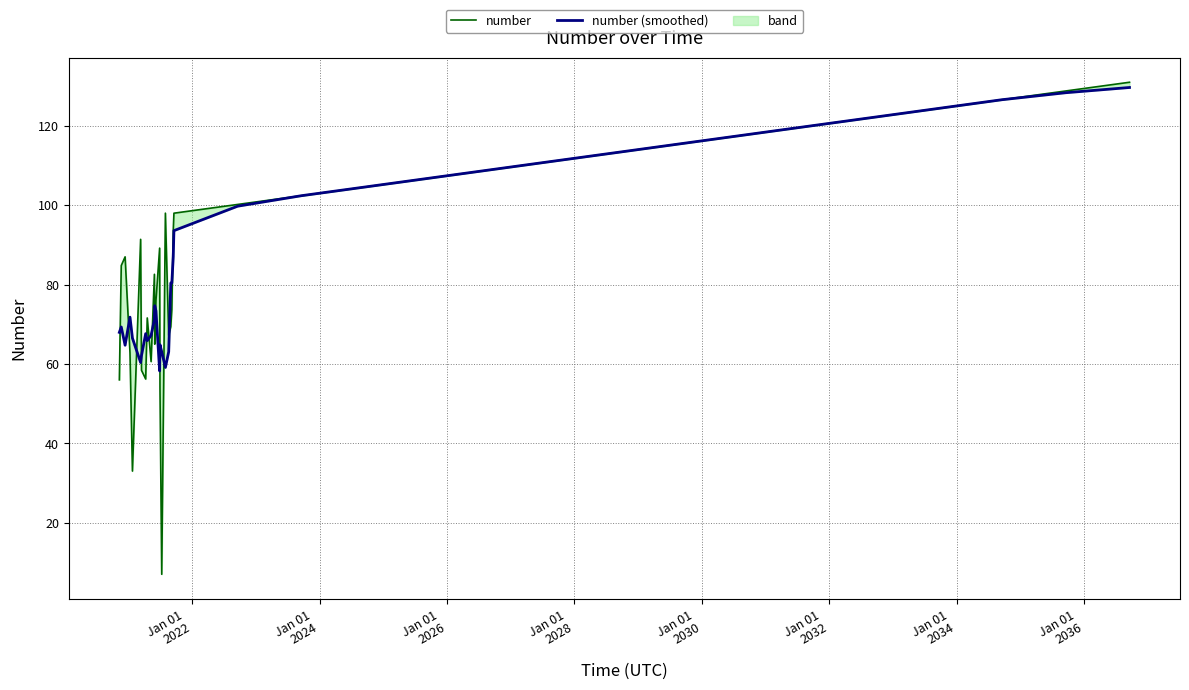

What are all the series names shown in the legend?

number, number (smoothed)